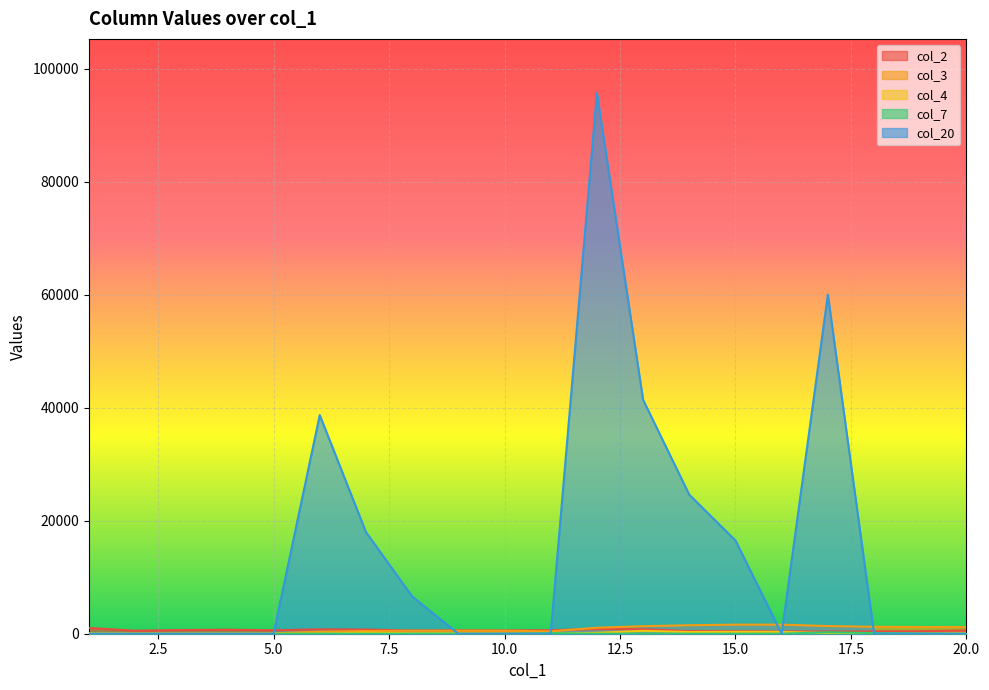

How many lines are shown in the chart?

5